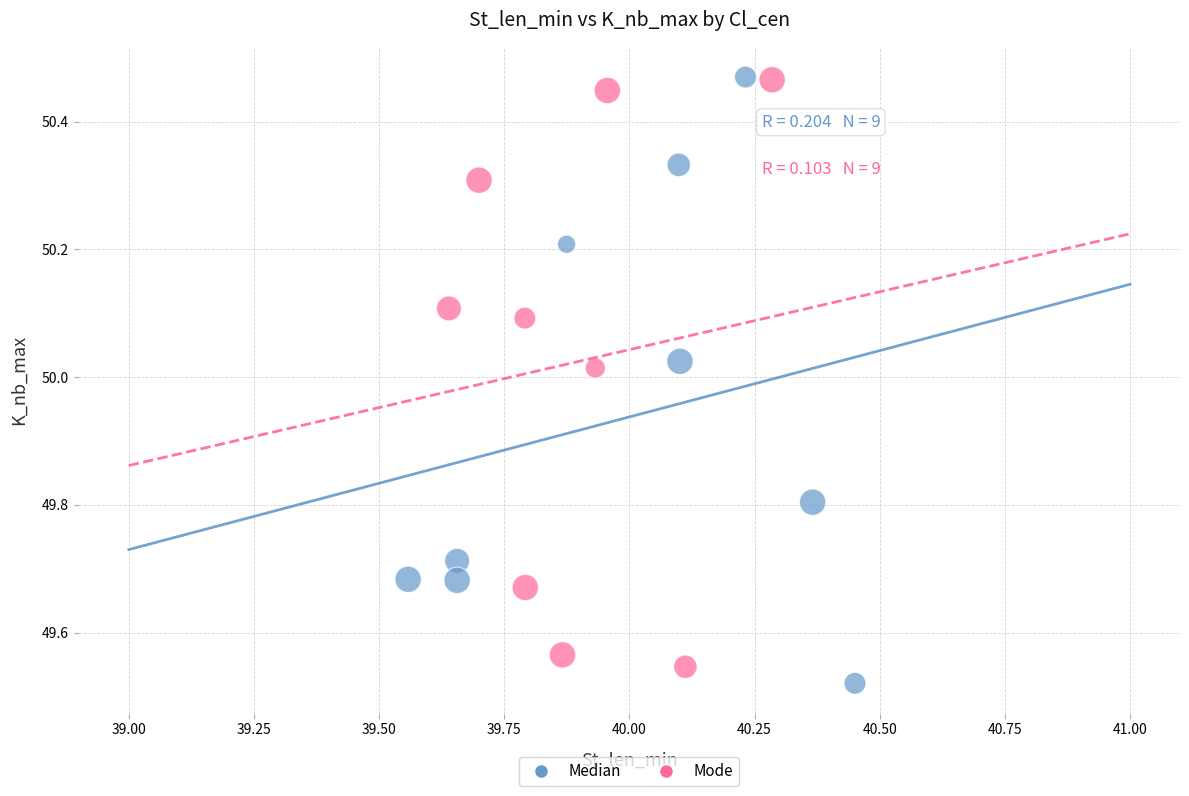

What are all the series names shown in the legend?

Median, Mode